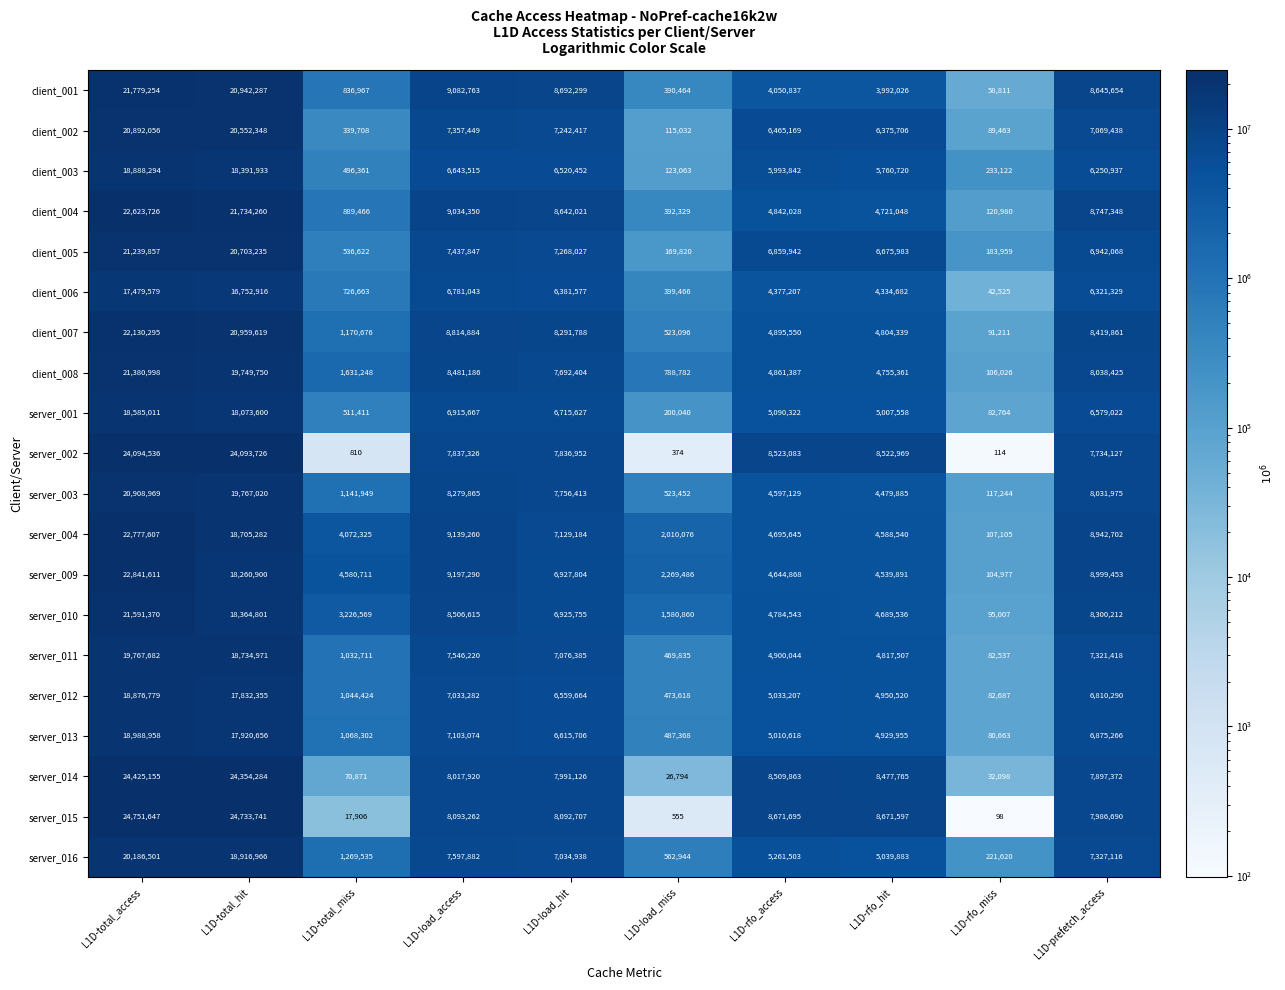

What is the sum of all server_014 values?

89803248